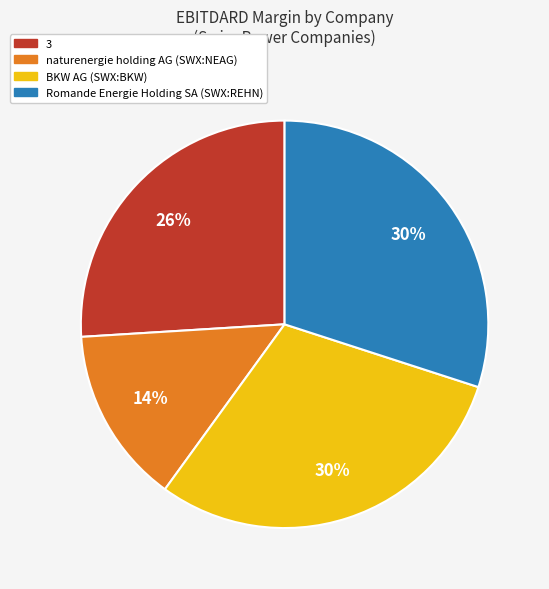

Do naturenergie holding AG (SWX:NEAG) and 3 together represent more than half of the pie?

No